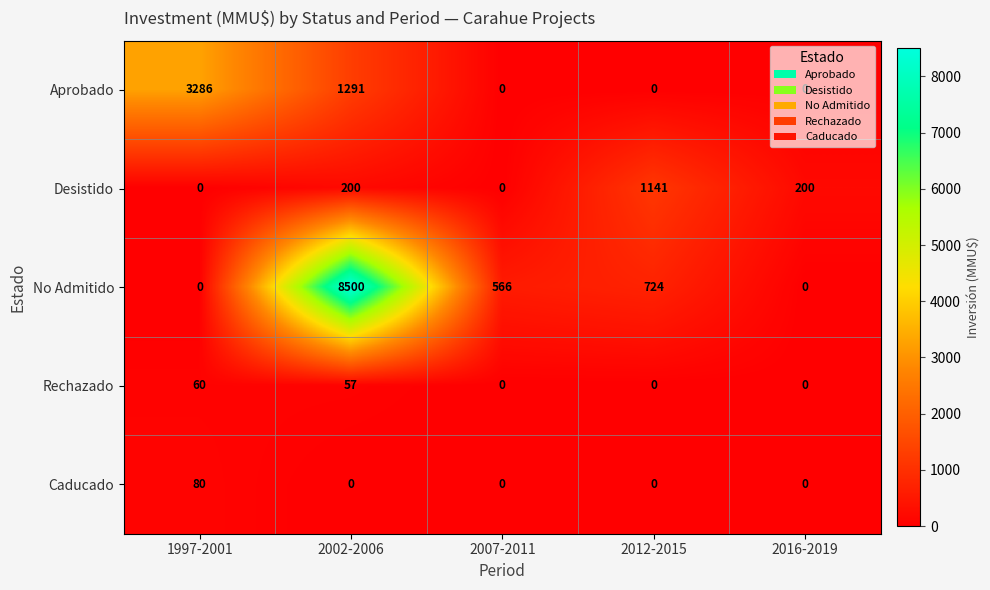

Is it true that Aprobado equals 1124 at 2012-2015?

False